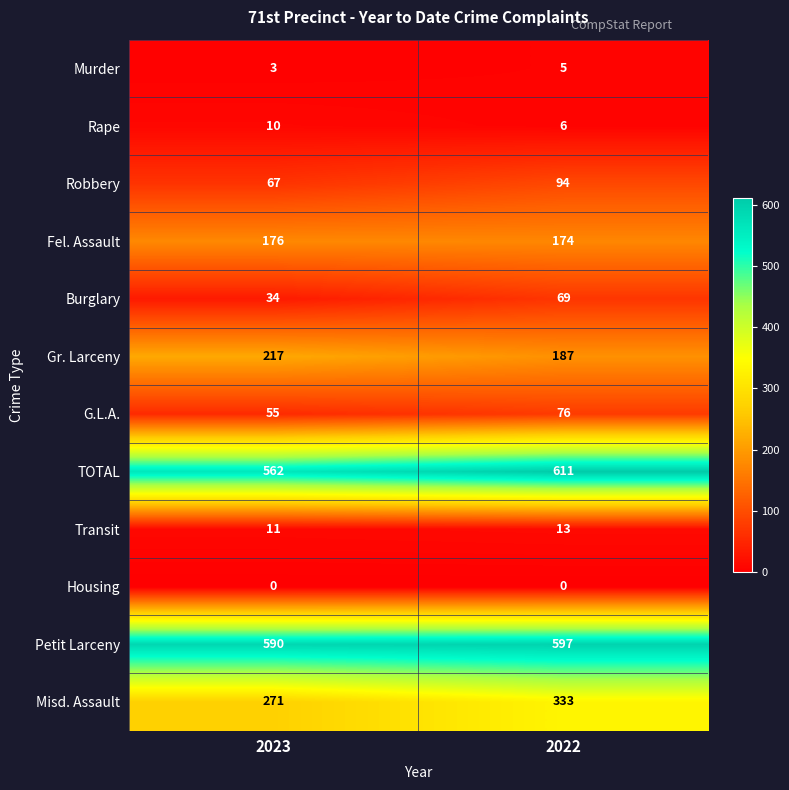

What is the average value of the Fel. Assault series?

175